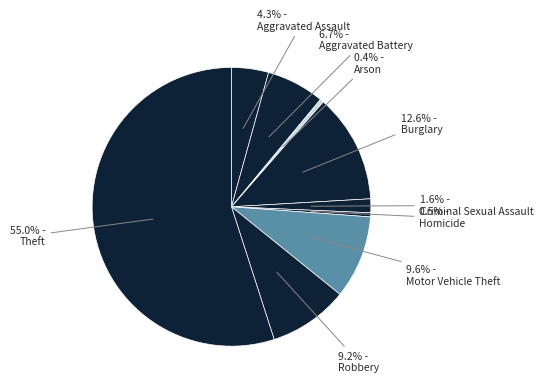

What is the smallest slice in the pie chart?

Arson